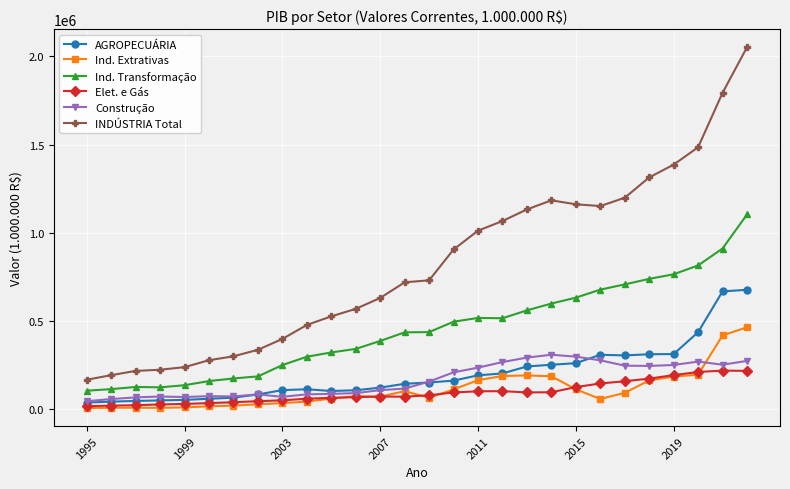

True or false: Elet. e Gás and INDÚSTRIA Total cross at least once.

False